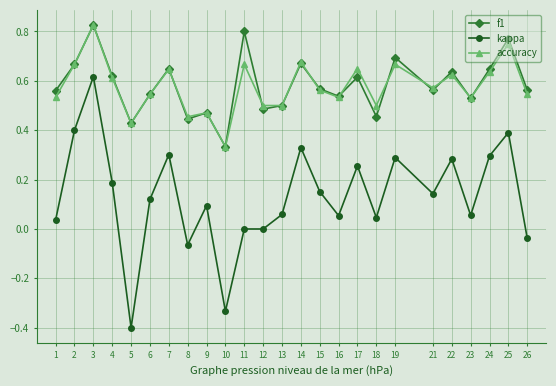

Where is the first local minimum for accuracy?

5